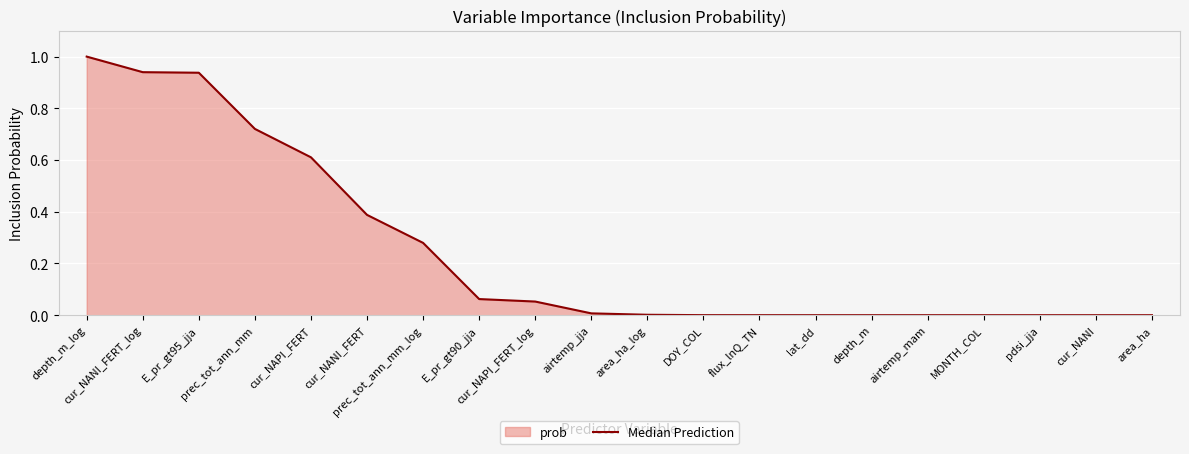

Is it true that the value at E_pr_gt95_jja is 0.4?

False